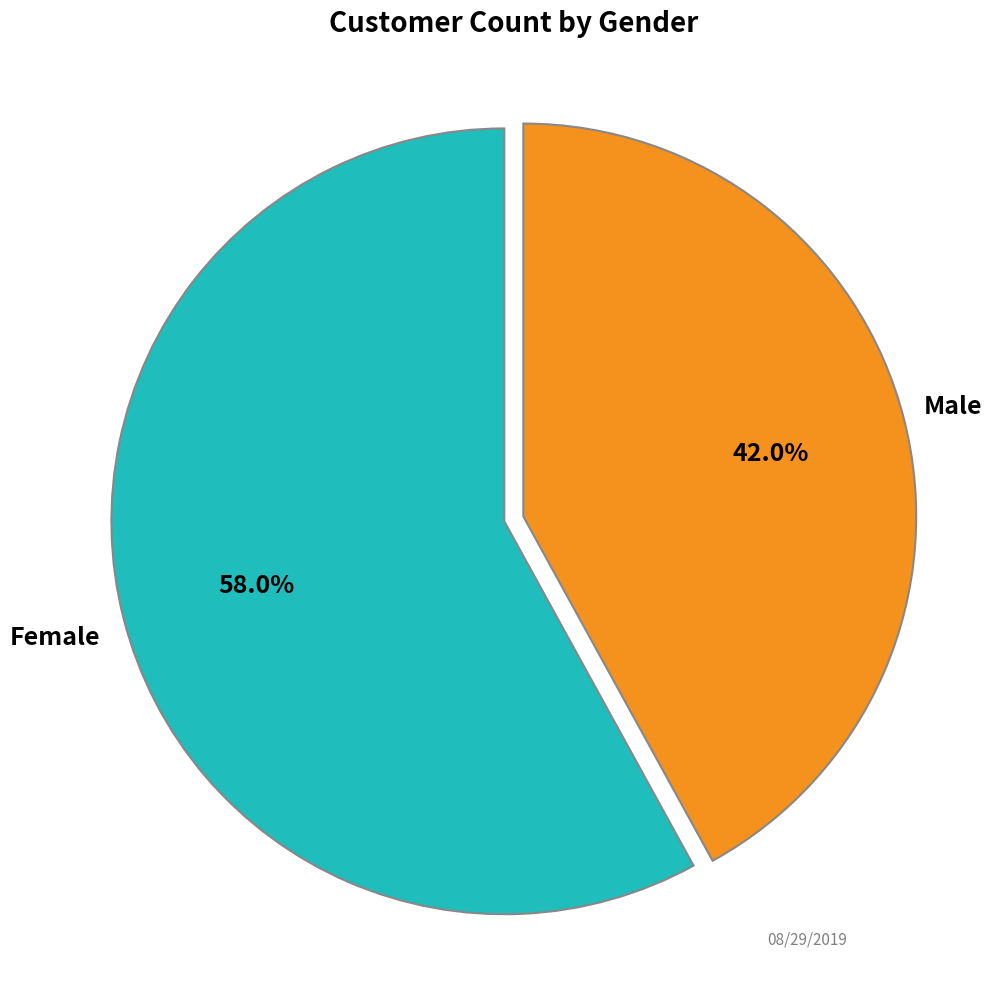

How many segments does this pie chart have?

2